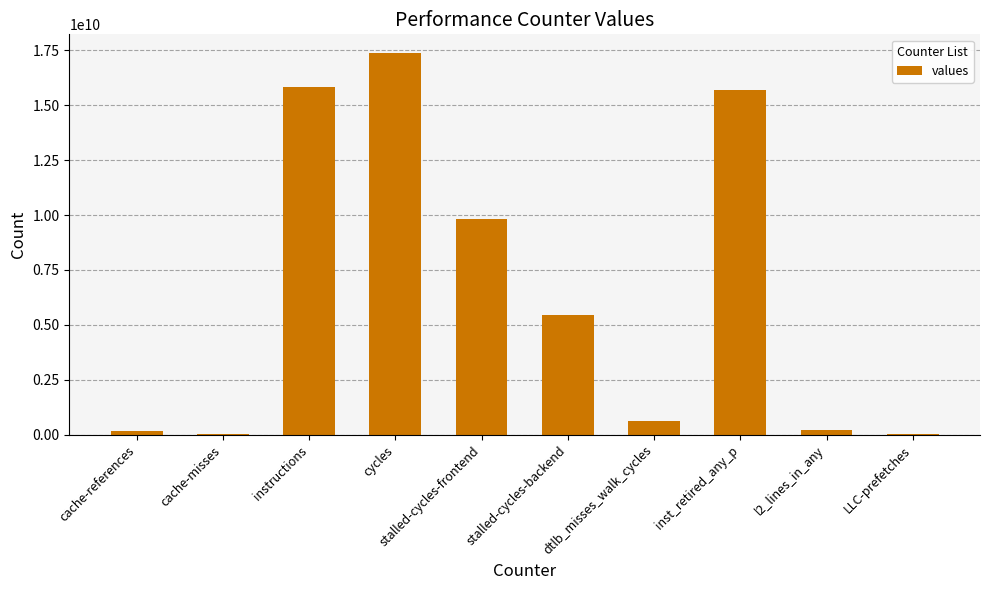

How many distinct data groups are displayed?

1